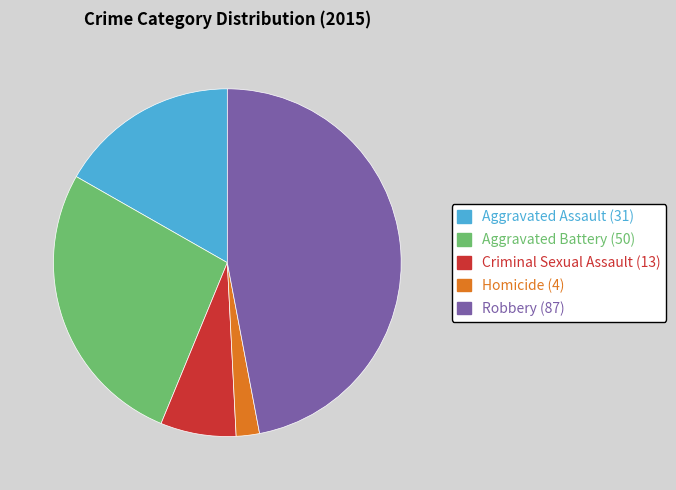

Is there any slice that represents more than half of the pie?

No